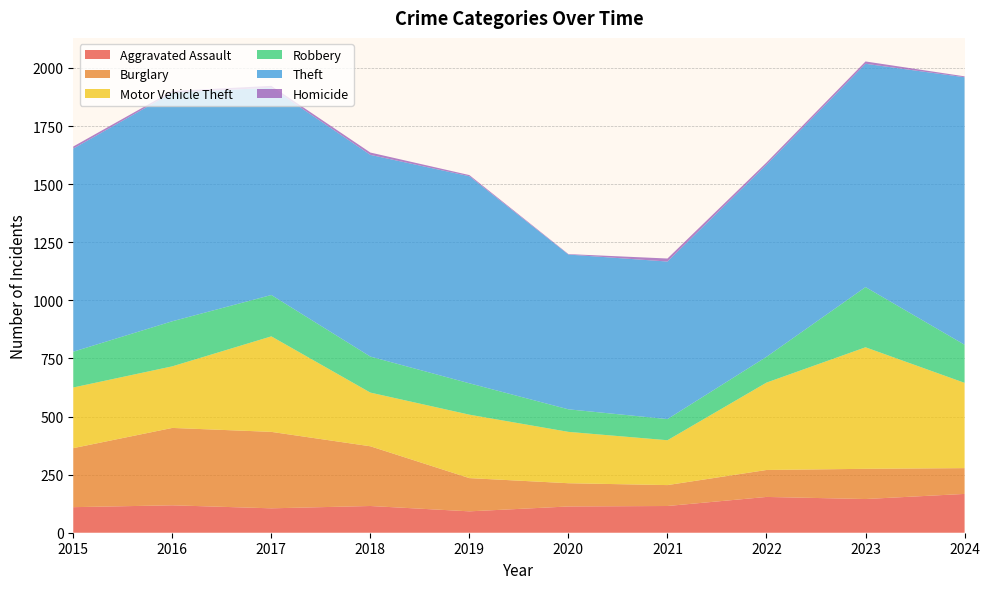

Reading left to right, list all the values displayed in this chart.

Aggravated Assault: 110	118	105	115	92	113	115	154	145	167
Burglary: 254	333	329	257	143	100	90	116	130	111
Motor Vehicle Theft: 261	265	411	231	273	221	193	376	523	367
Robbery: 154	194	178	155	135	97	91	111	259	164
Theft: 874	984	892	868	891	666	678	827	961	1151
Homicide: 9	7	8	10	5	2	13	9	10	4